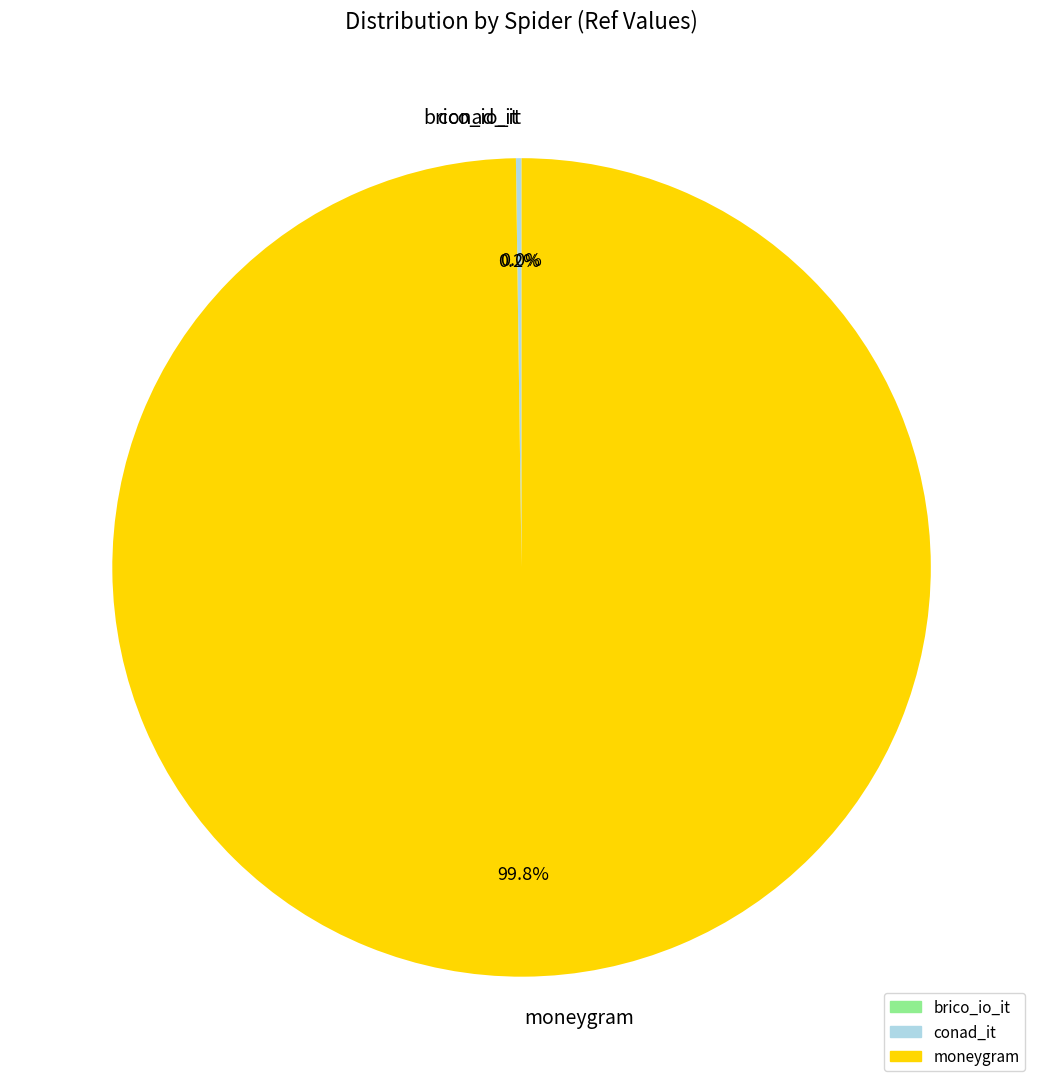

To the nearest percent, what is the average slice percentage?

33%